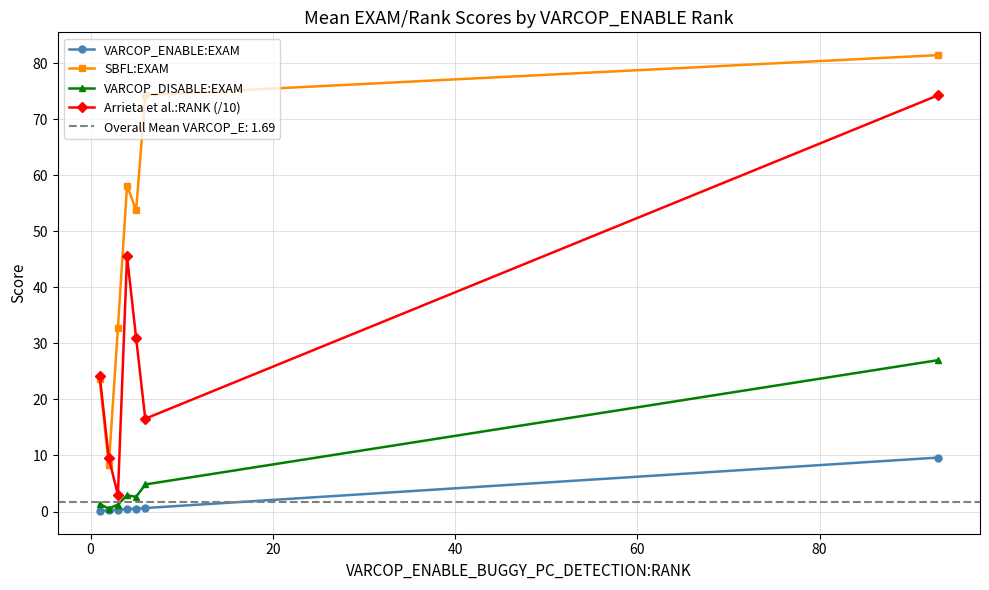

Reading left to right, what are all the values shown in this chart?

VARCOP_ENABLE:EXAM: 0.1	0.2	0.3	0.4	0.5	0.6	9.6
SBFL:EXAM: 23.6	8.3	32.8	58.2	53.8	74.4	81.5
VARCOP_DISABLE:EXAM: 1.3	0.5	1.2	2.9	2.6	4.8	27.0
Arrieta et al.:RANK (/10): 24.2	9.5	3.0	45.6	30.9	16.6	74.3